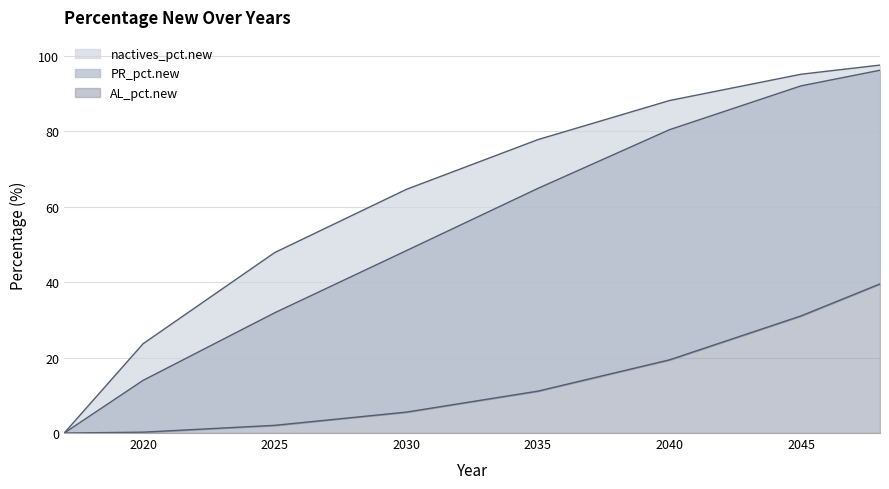

Which series has the widest spread of values?

nactives_pct.new